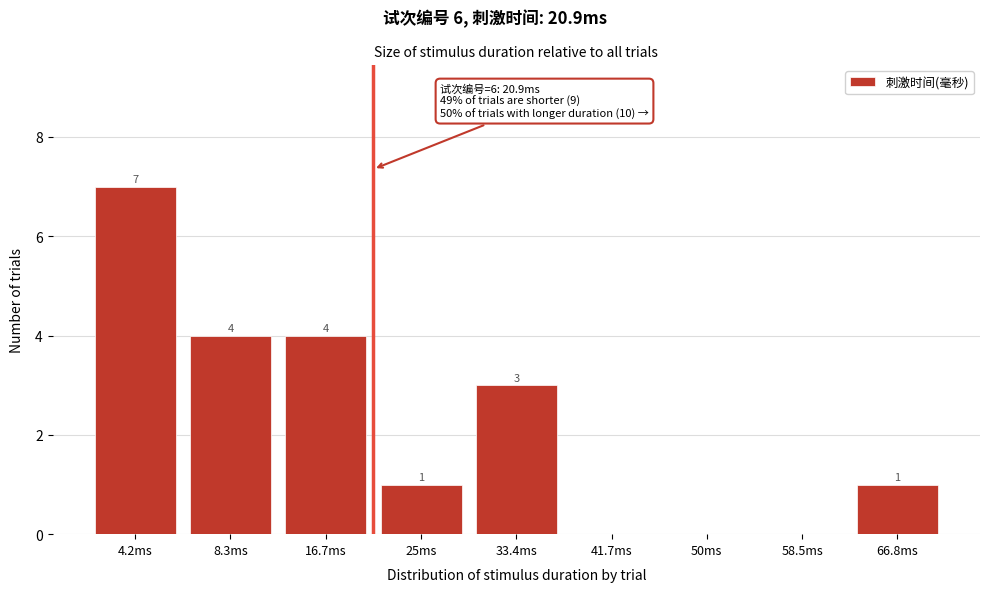

Reading right to left, list all the values displayed in this chart.

66.8ms=1	58.5ms=0	50ms=0	41.7ms=0	33.4ms=3	25ms=1	16.7ms=4	8.3ms=4	4.2ms=7